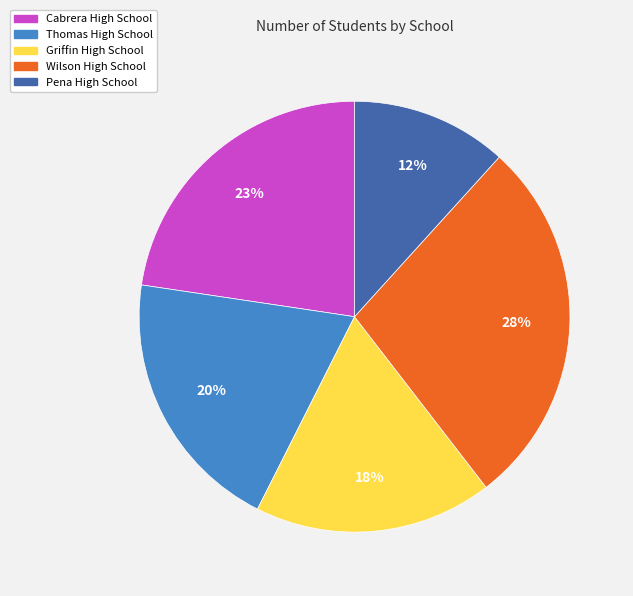

True or false: Wilson High School accounts for 42% of the total.

False